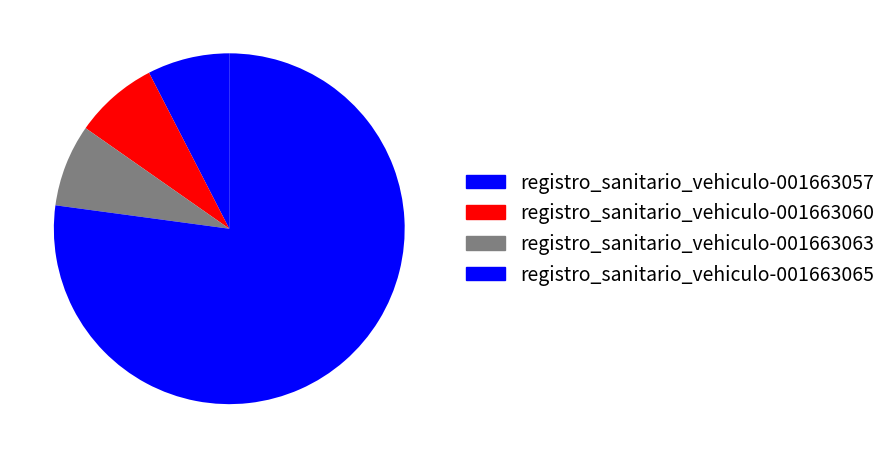

The registro_sanitario_vehiculo-001663063 slice represents 20% of the pie. True or false?

False